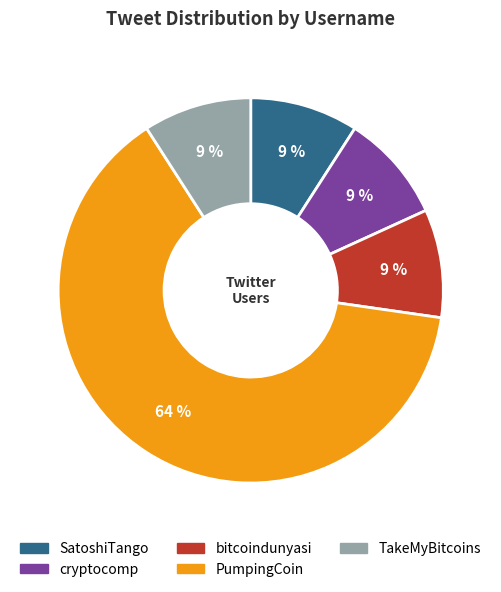

Which category has the biggest portion of the pie?

PumpingCoin